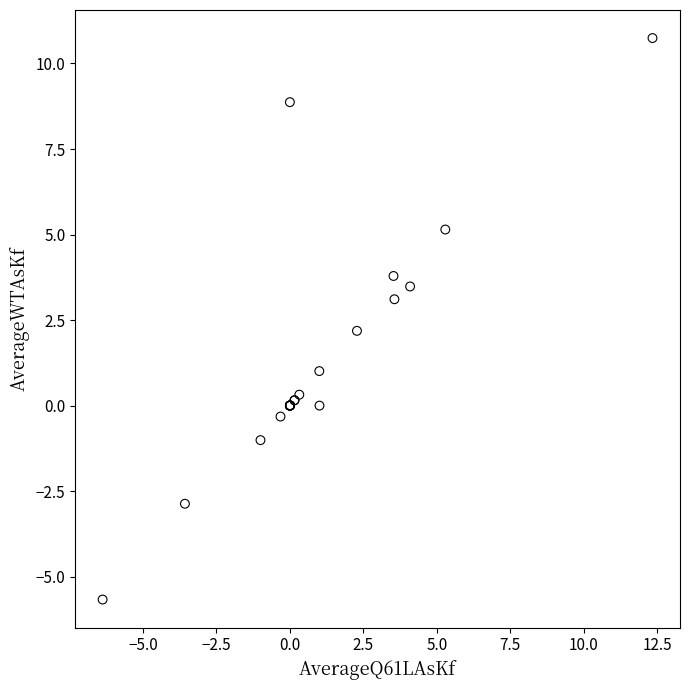

What Y value in the scatter plot is closest to 2?

2.2